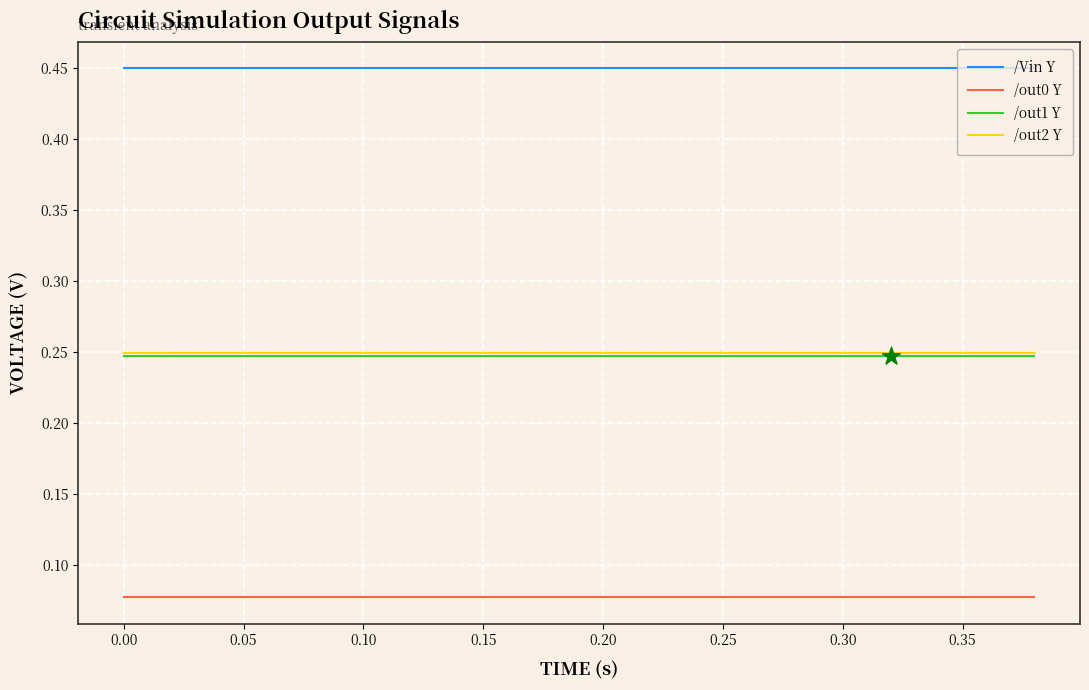

Which series has the largest total across all categories?

/Vin Y